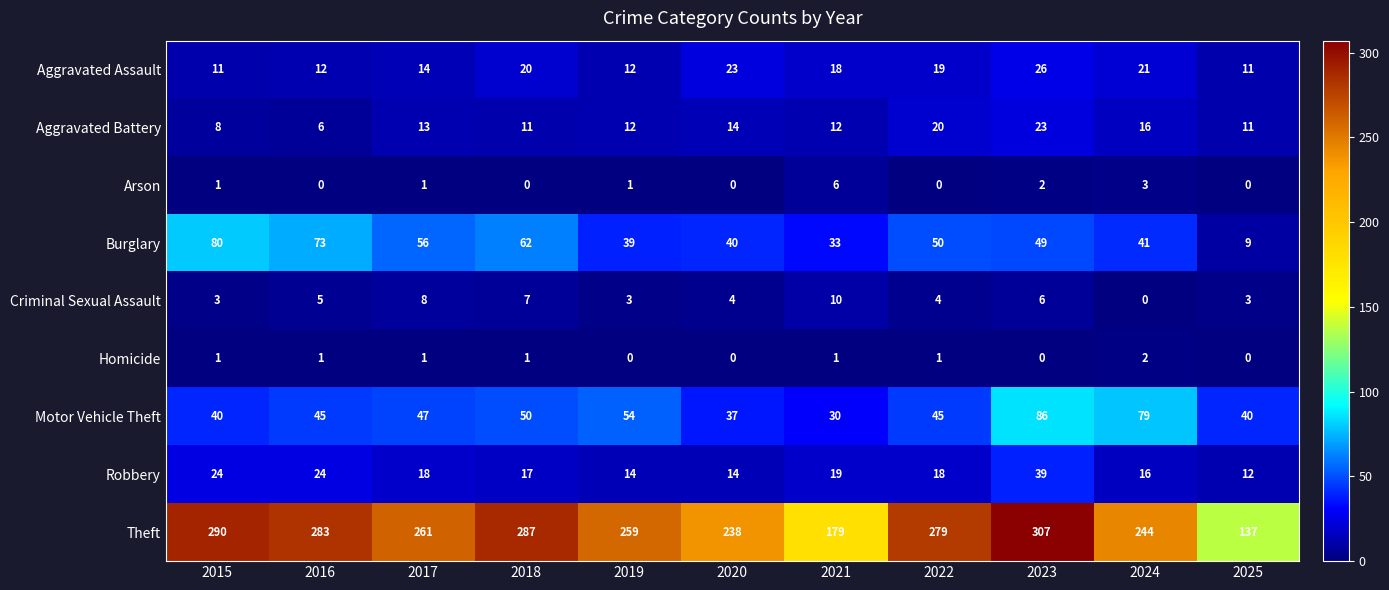

List the labels in order of Homicide value, smallest first.

2019, 2020, 2023, 2025, 2015, 2016, 2017, 2018, 2021, 2022, 2024